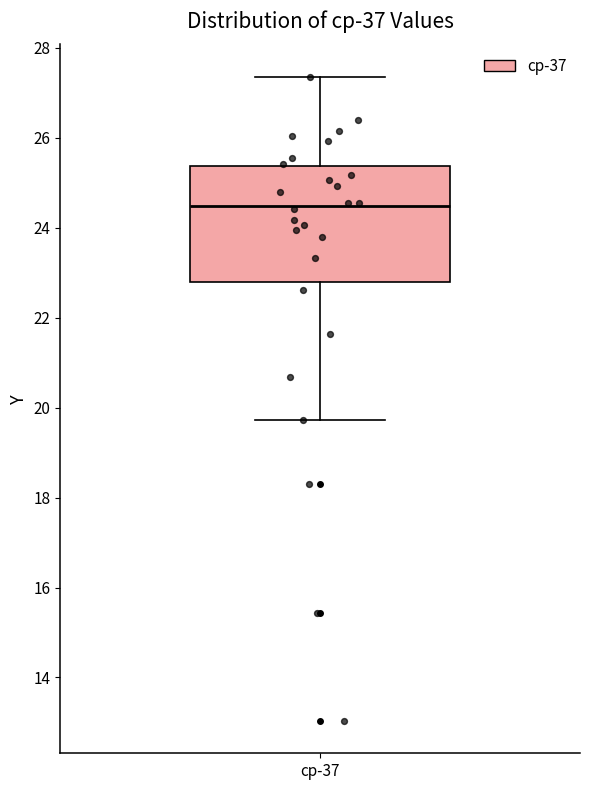

Transcribe this box plot: give where the median line is, the range the box spans, and where the two whiskers end, as read against the y-axis. The values are not printed on the chart, so give them approximately, as read against the axis.

median 24.4, box 22.8 to 25.4, whiskers 19.8 to 27.4